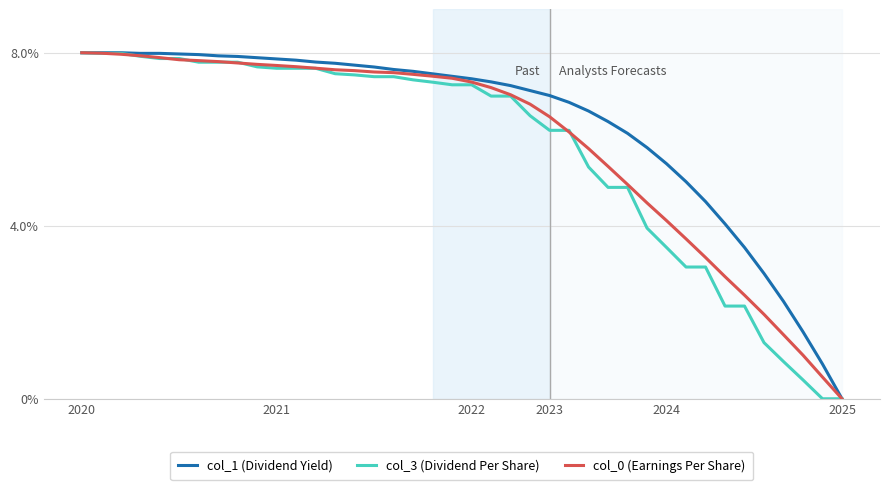

What is the greatest value displayed?

8.0